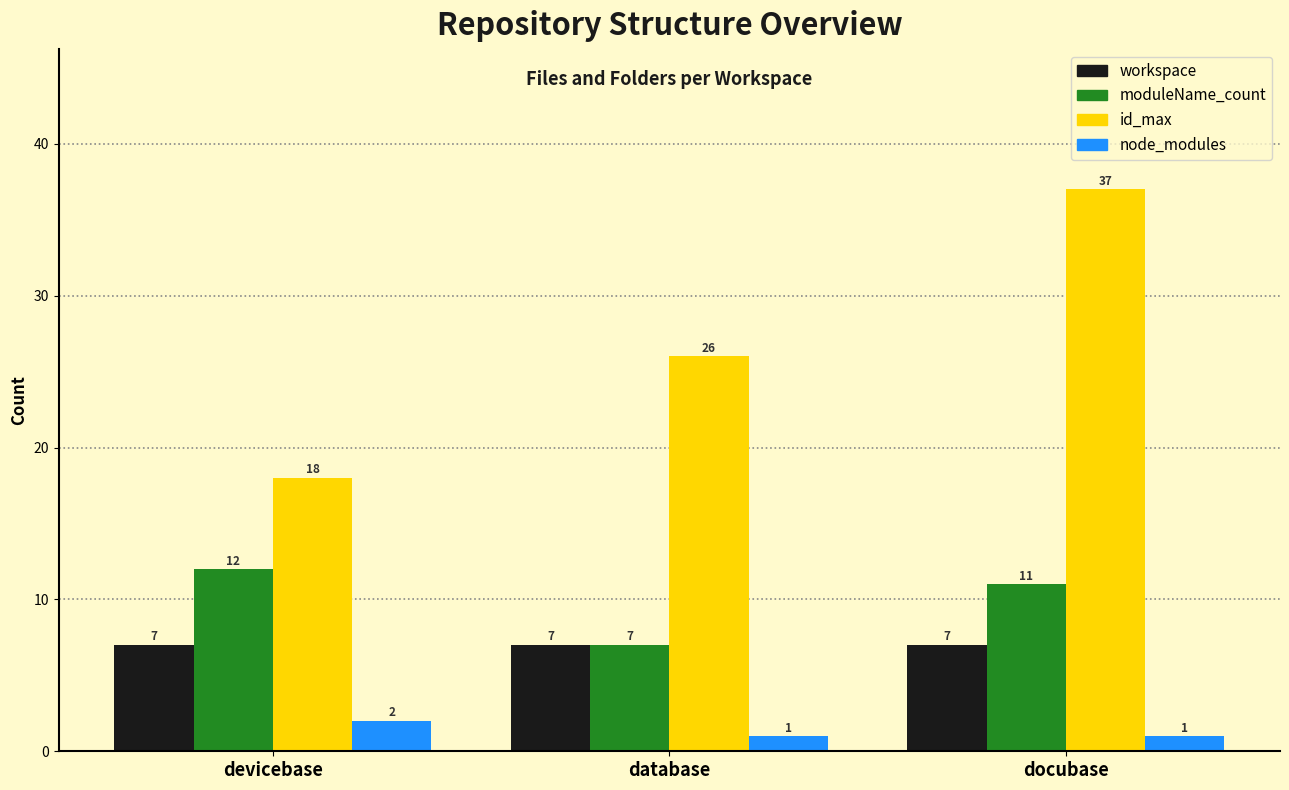

What is the sum of all moduleName_count values?

30